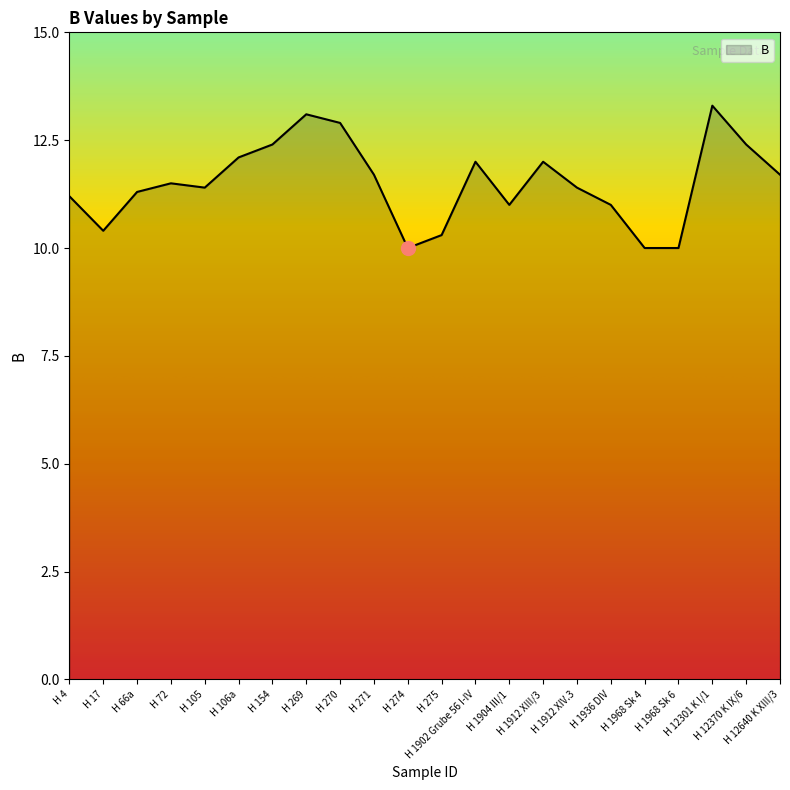

Reading right to left, what are all the values shown in this chart?

H 12640 K XIII/3=11.7	H 12370 K IX/6=12.4	H 12301 K I/1=13.3	H 1968 Sk 6=10.0	H 1968 Sk 4=10.0	H 1936 DIV=11.0	H 1912 XIV.3=11.4	H 1912 XIII/3=12.0	H 1904 III/1=11.0	H 1902 Grube 56 I-IV=12.0	H 275=10.3	H 274=10.0	H 271=11.7	H 270=12.9	H 269=13.1	H 154=12.4	H 106a=12.1	H 105=11.4	H 72=11.5	H 66a=11.3	H 17=10.4	H 4=11.2